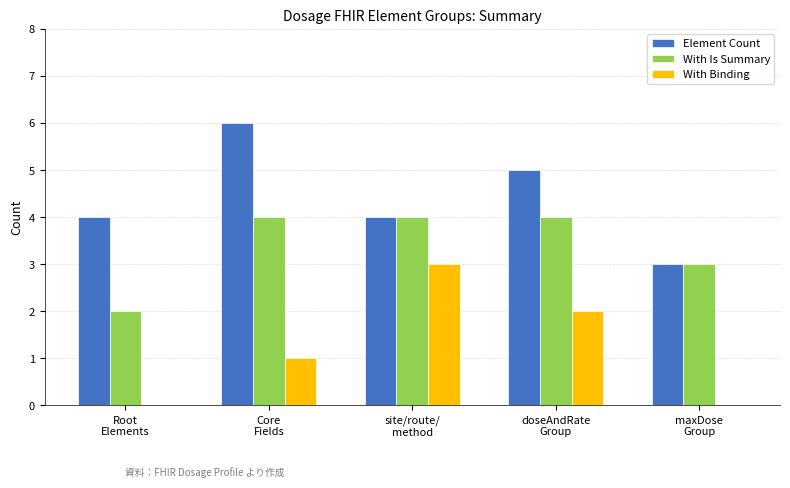

The value of Element Count at doseAndRate
Group is 5. True or false?

True